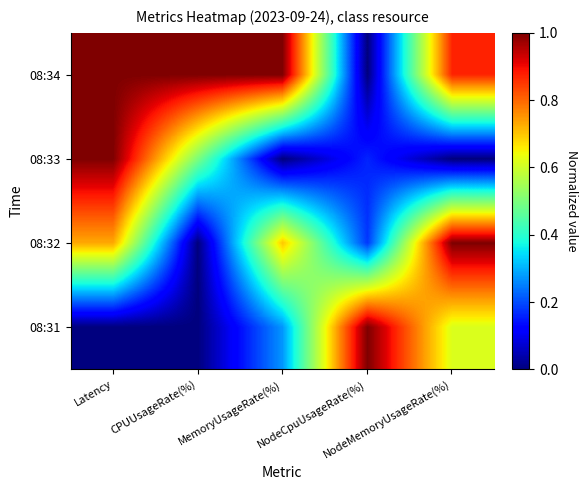

Reading left to right, transcribe all the data shown in this chart.

08:31: Latency=0.0	CPUUsageRate(%)=0.0	MemoryUsageRate(%)=0.3	NodeCpuUsageRate(%)=1.0	NodeMemoryUsageRate(%)=0.6
08:32: Latency=0.7	CPUUsageRate(%)=0.0	MemoryUsageRate(%)=0.7	NodeCpuUsageRate(%)=0.2	NodeMemoryUsageRate(%)=1.0
08:33: Latency=1.0	CPUUsageRate(%)=0.5	MemoryUsageRate(%)=0.0	NodeCpuUsageRate(%)=0.2	NodeMemoryUsageRate(%)=0.0
08:34: Latency=1.0	CPUUsageRate(%)=1.0	MemoryUsageRate(%)=1.0	NodeCpuUsageRate(%)=0.0	NodeMemoryUsageRate(%)=0.9